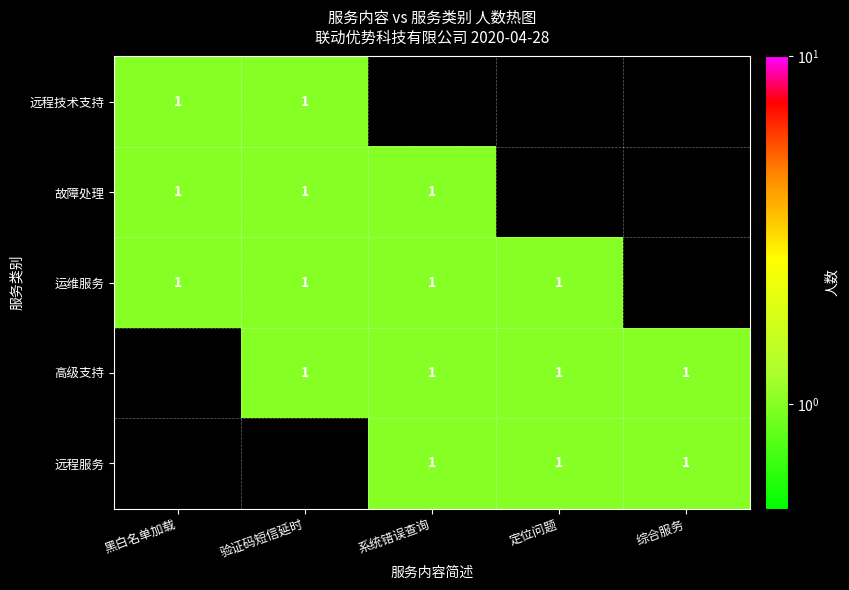

The value of 故障处理 at 系统错误查询 is 1. True or false?

True